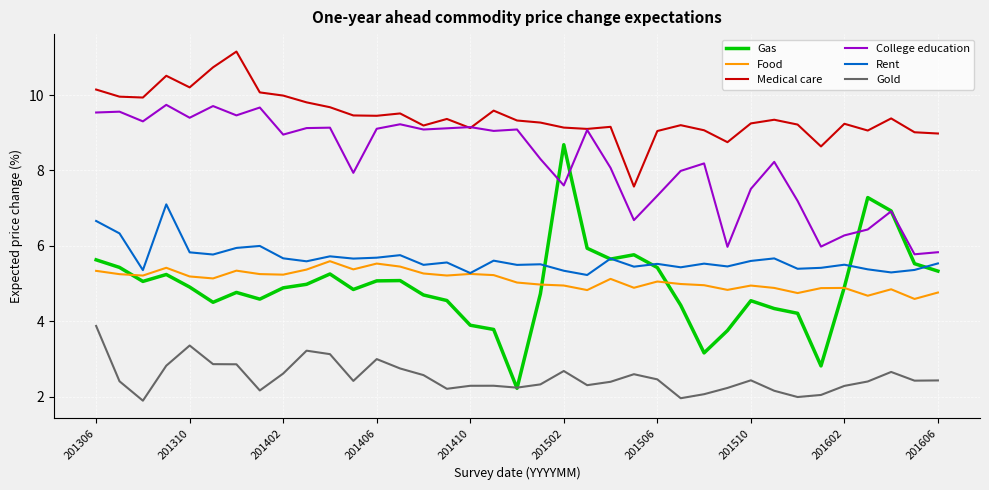

Which series has the largest total across all categories?

Medical care